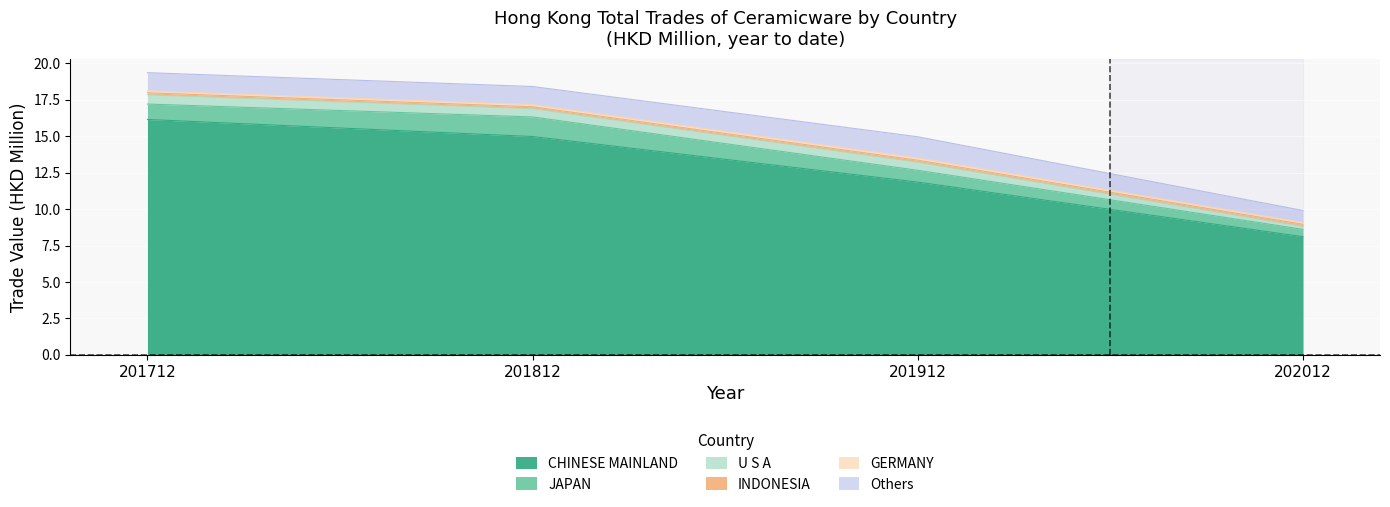

What is the sum of all 202012 values?

9.9